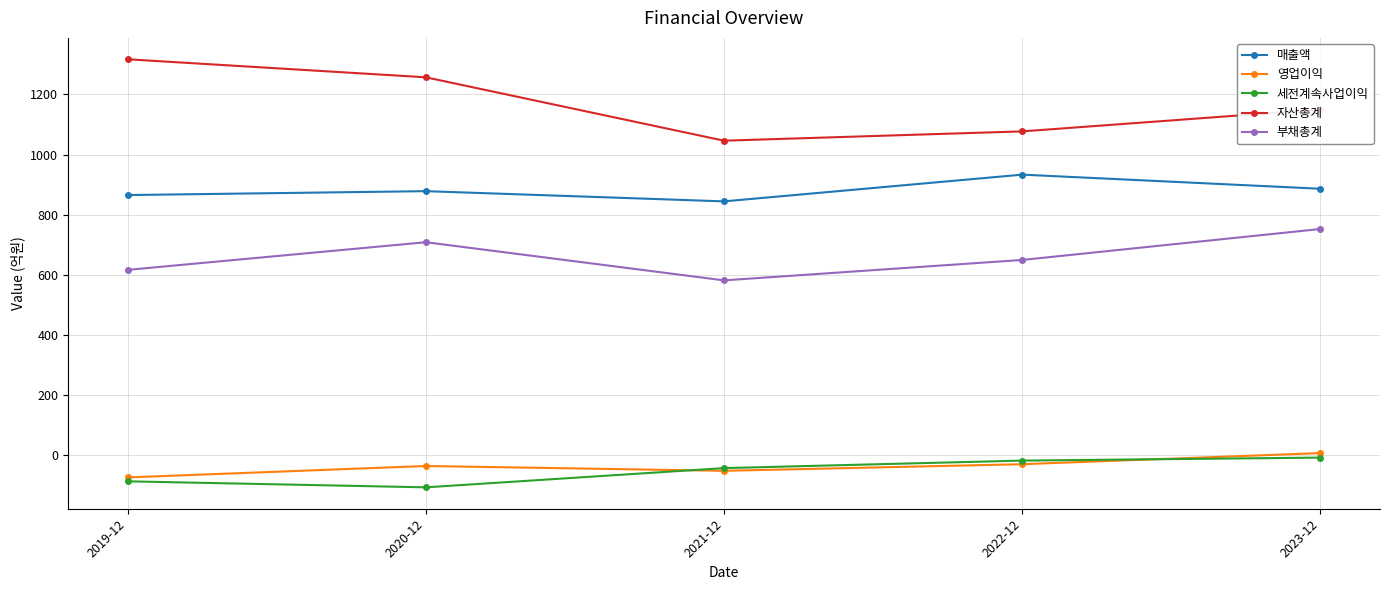

At which label is 자산총계 closest to 1181?

2023-12